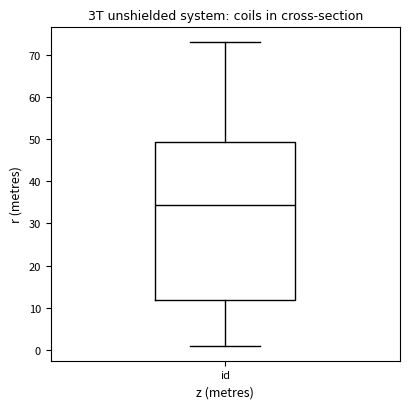

Where does the median line of the box for id sit on the y-axis? The values are not printed on the chart, so give them approximately, as read against the axis.

35